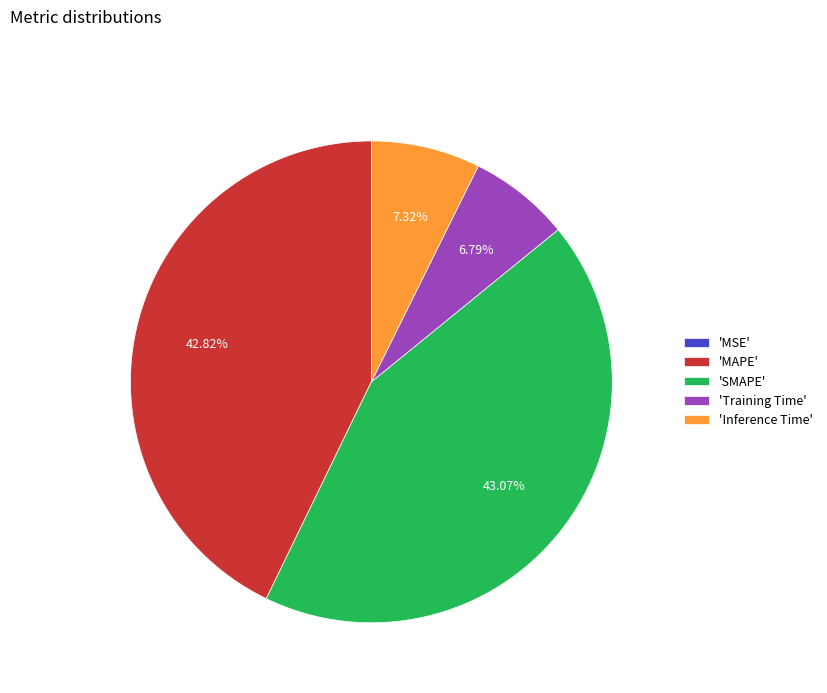

Is there a majority slice in this chart?

No